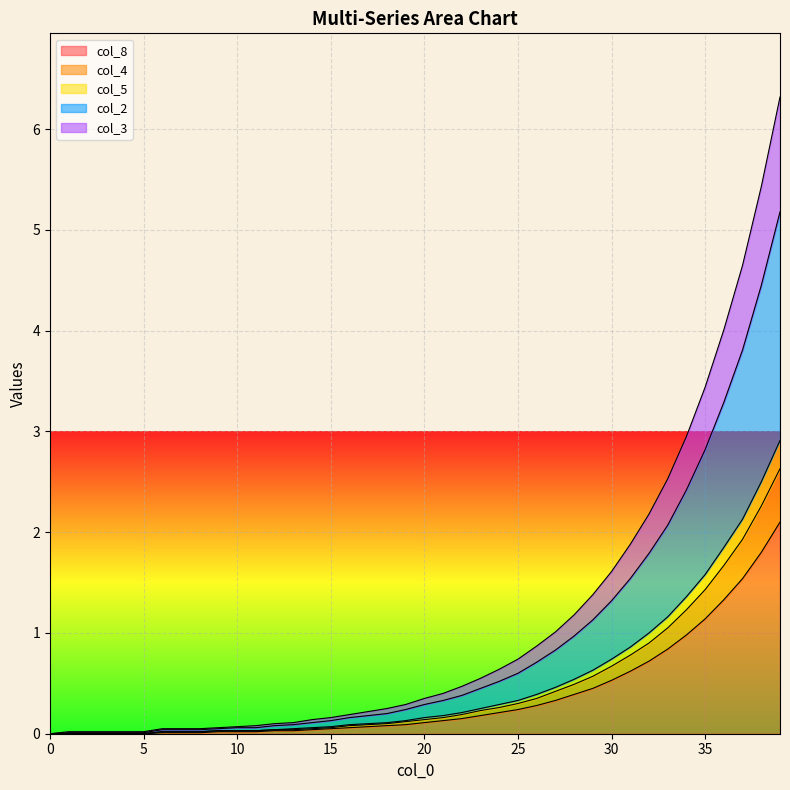

What is the average value of the col_8 series?

0.4